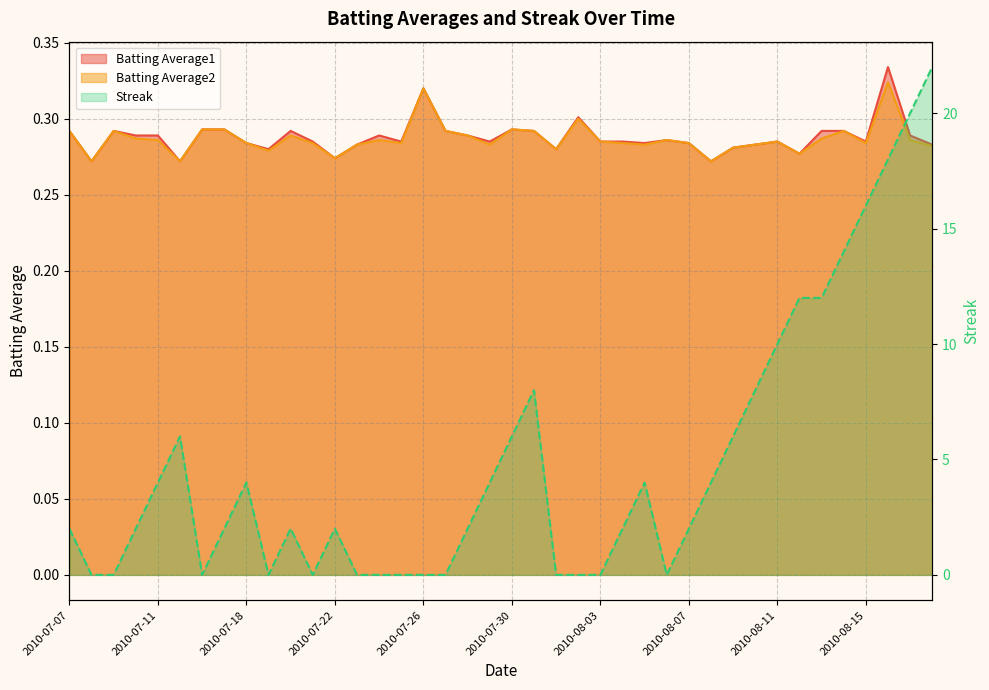

Is it true that Streak equals 0.0 at 2010-07-21?

True